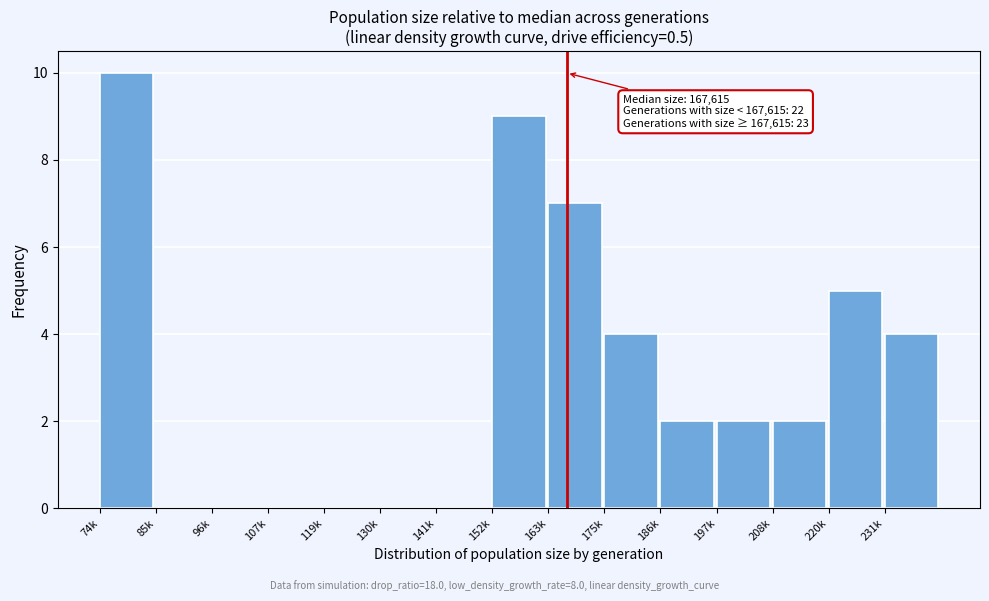

Reading left to right, extract all data points from this chart.

74k=10	85k=0	96k=0	107k=0	119k=0	130k=0	141k=0	152k=9	163k=7	175k=4	186k=2	197k=2	208k=2	220k=5	231k=4